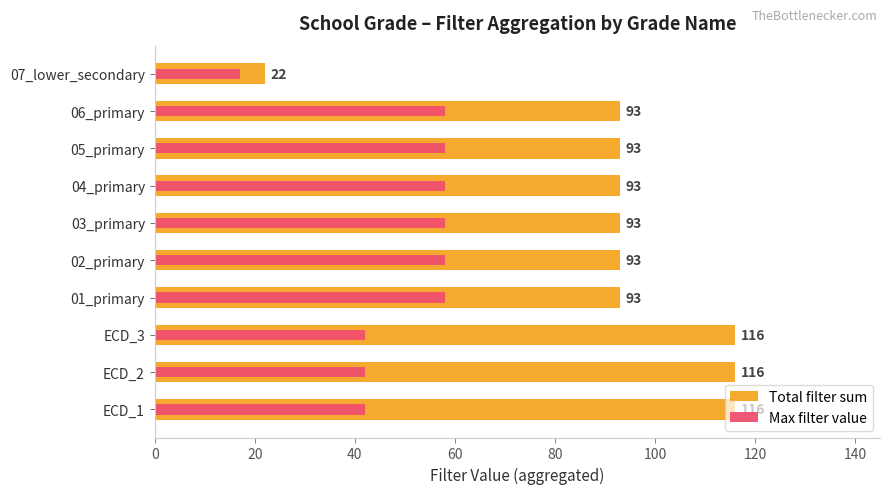

What is the value of the Total filter sum bar at the 10th from the left?

22